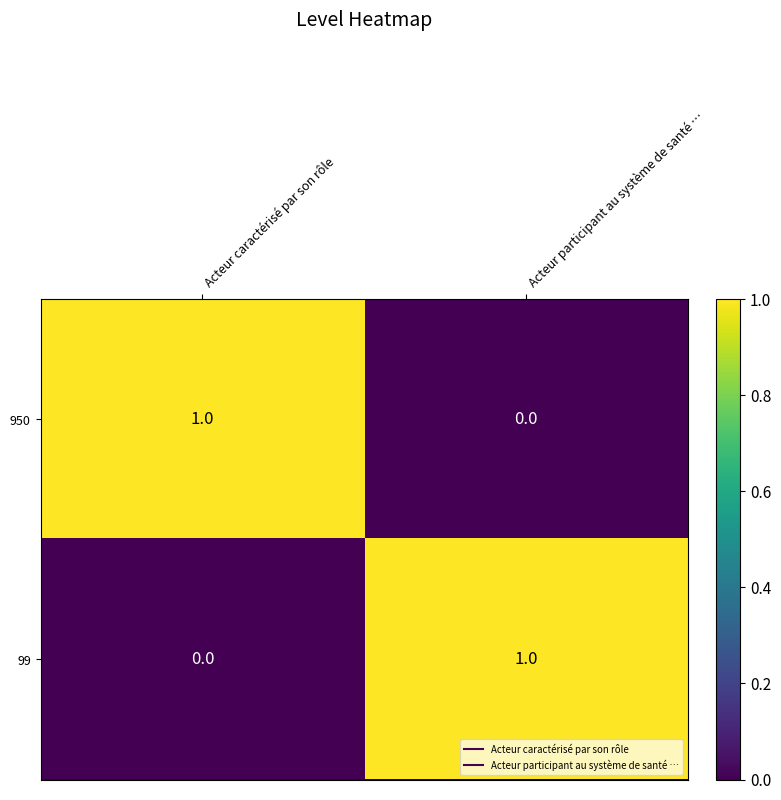

At how many categories does at least one series exceed 0?

2